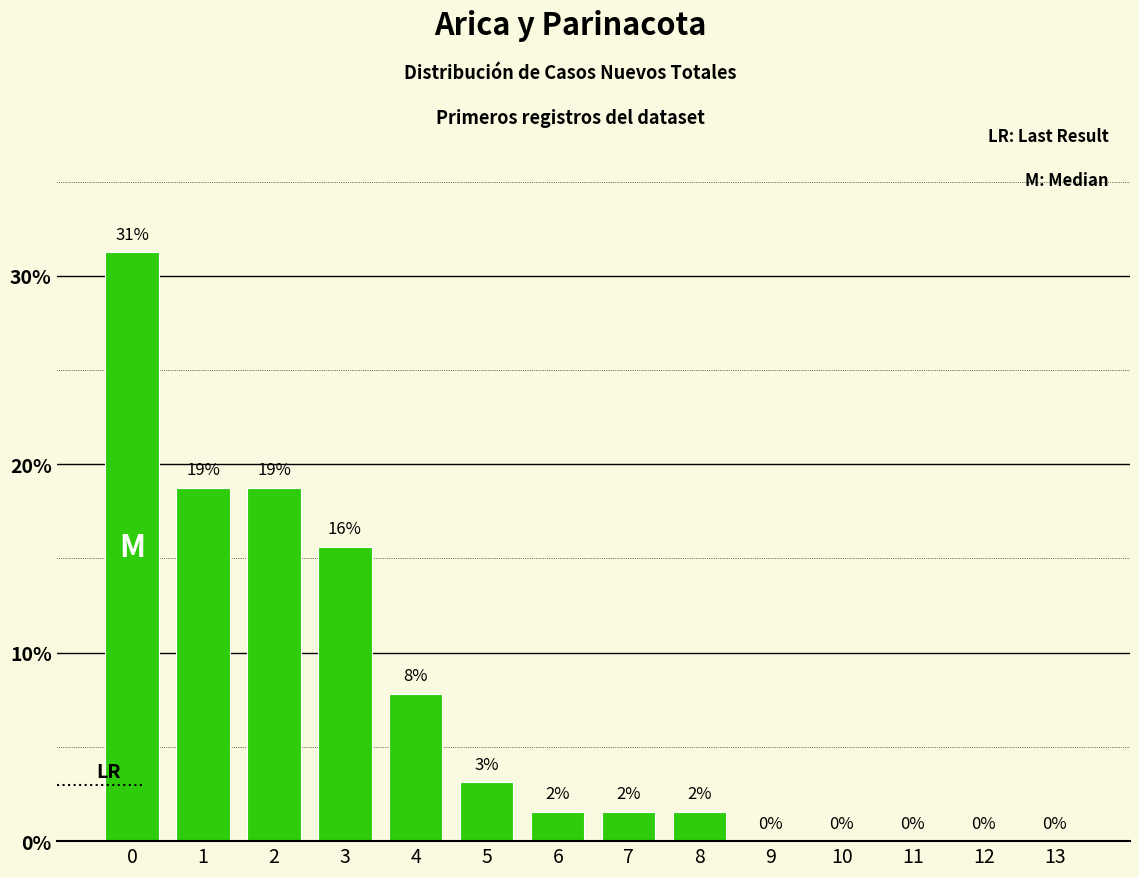

How many data points does each series have?

14